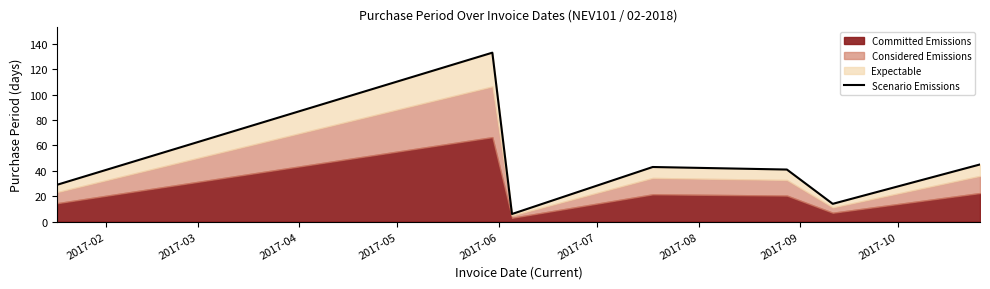

Which has a higher value, 2017-05 or 2017-06?

2017-05